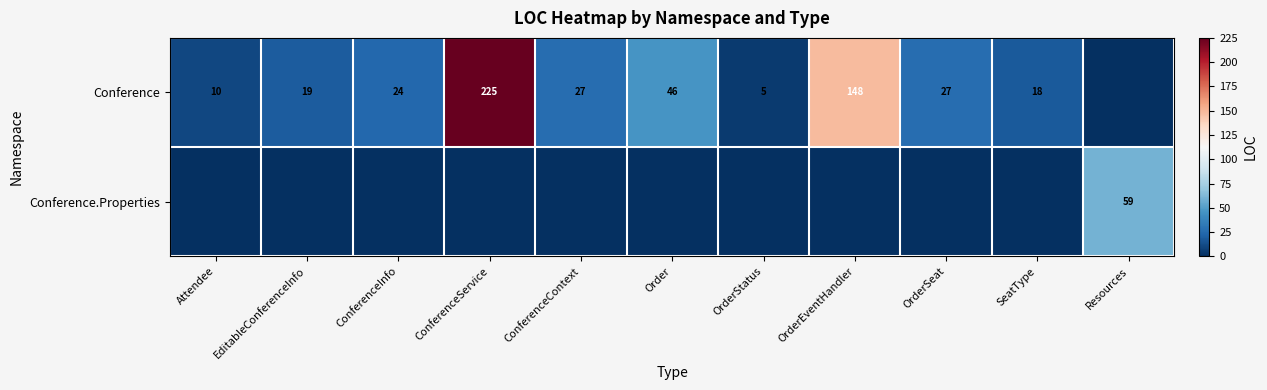

What is the difference between the highest and lowest values at SeatType?

18